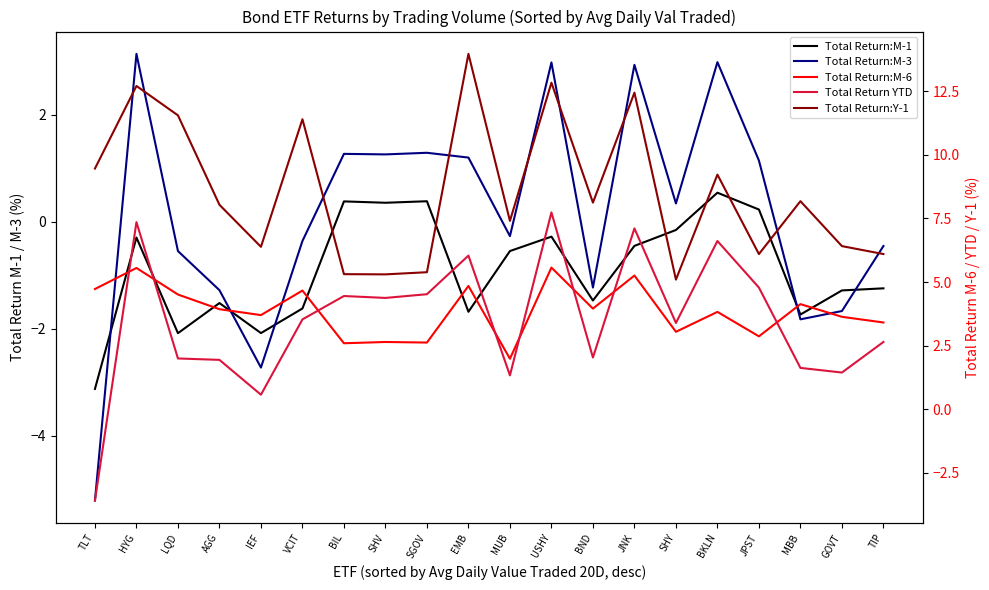

What is the maximum value for Total Return:M-6?

5.6